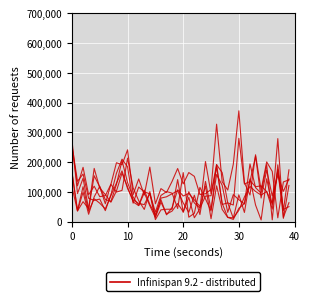

What is the label of the 12th point from the left?

11